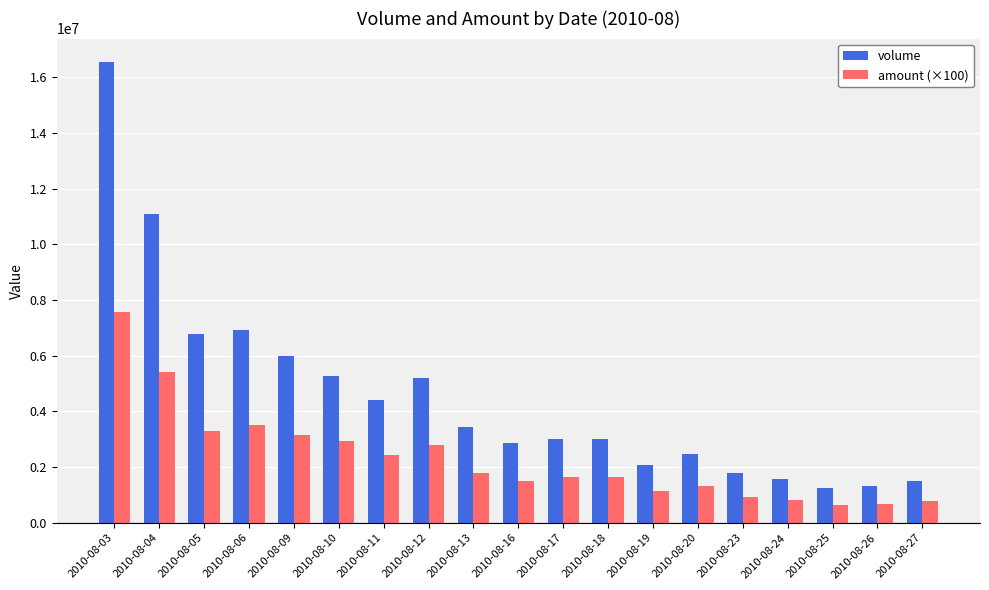

Which series has the widest spread of values?

volume